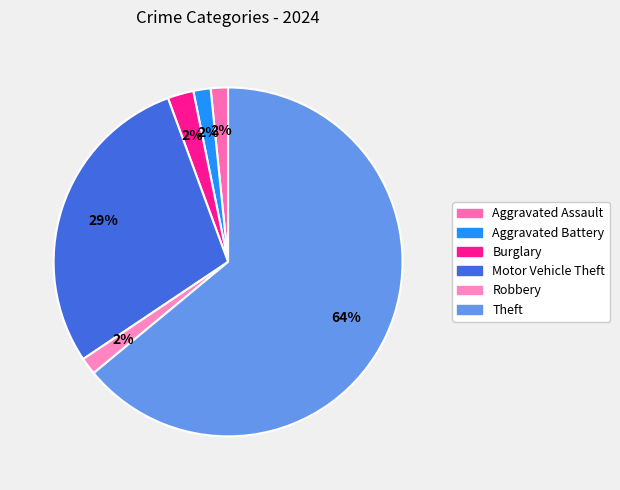

How many slices are in this pie chart?

6